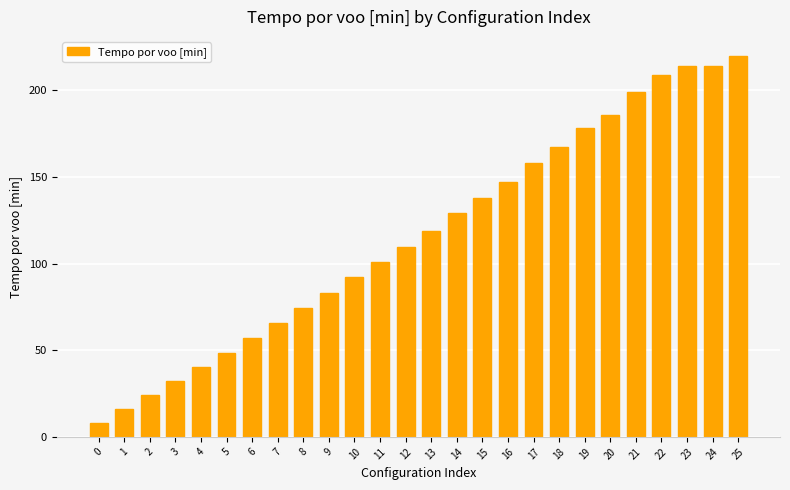

Count the number of values greater than 118.

13